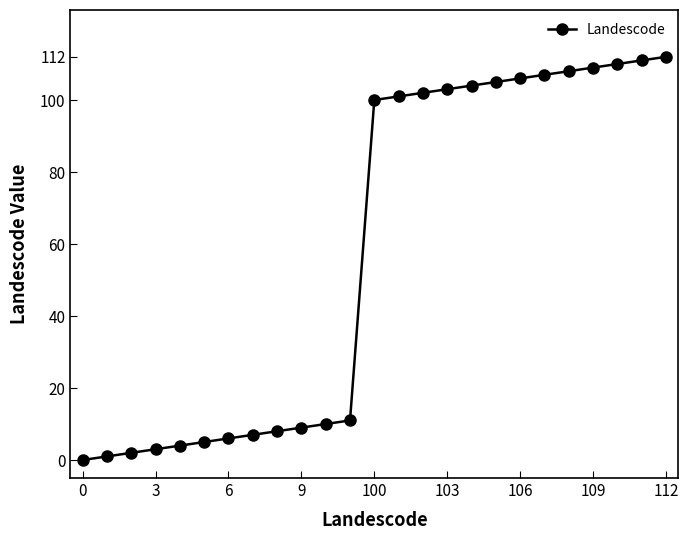

Reading left to right, transcribe all the data shown in this chart.

0	1	2	3	4	5	6	7	8	9	10	11	100	101	102	103	104	105	106	107	108	109	110	111	112